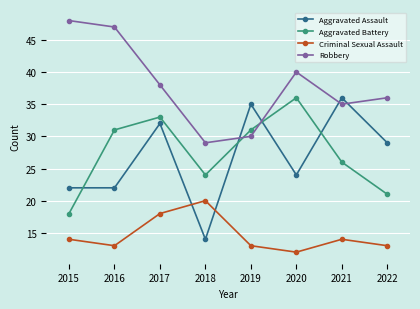

At which category is the sum across all series the highest?

2017